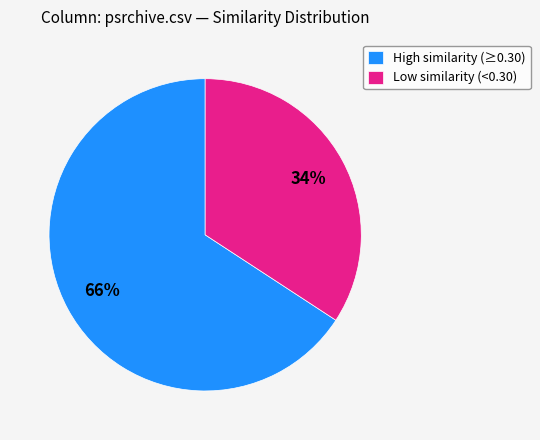

True or false: High similarity (≥0.30) accounts for 66% of the total.

True